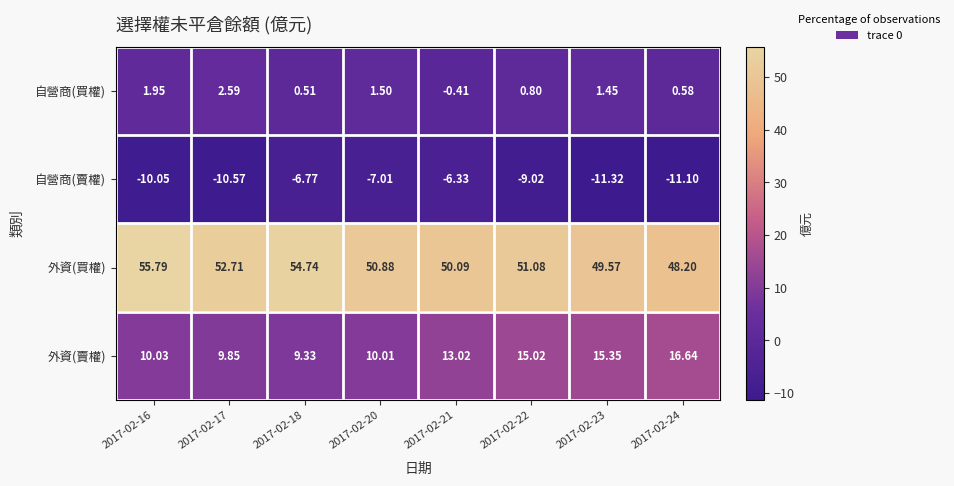

Which series has the largest total across all categories?

外資(買權)